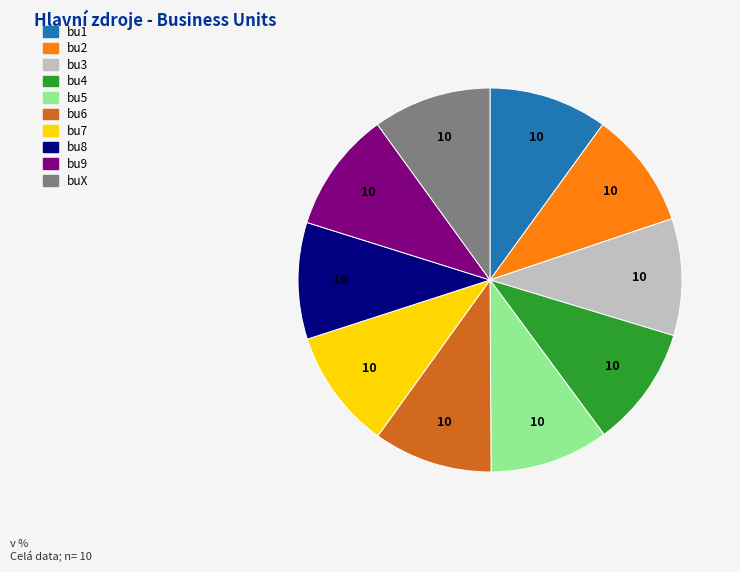

What is the ratio of the value at bu2 to the value at bu3?

1.0